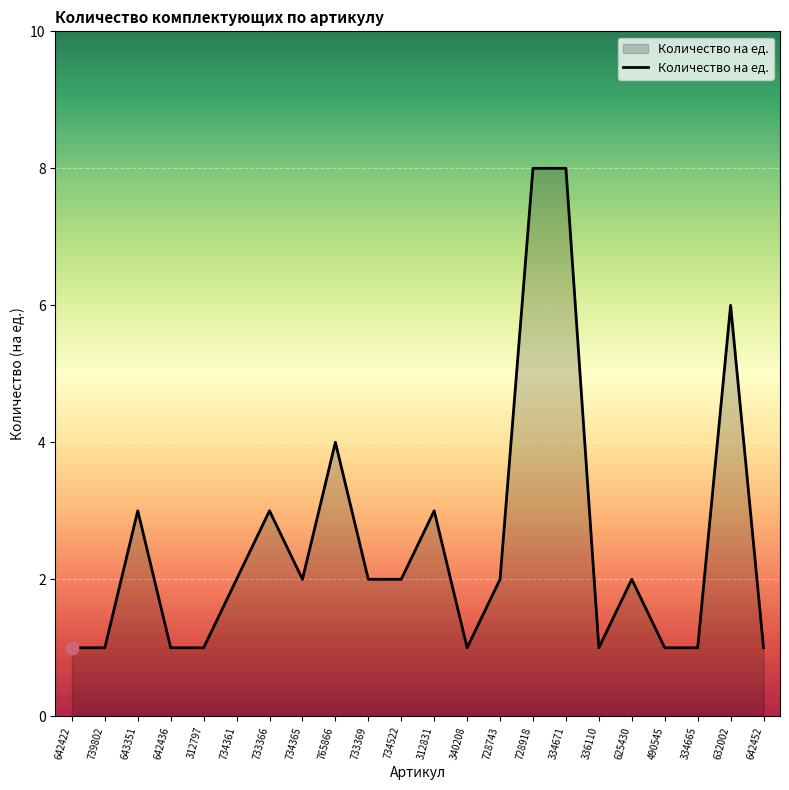

What is the ratio of the value at 739802 to the value at 643351?

0.3